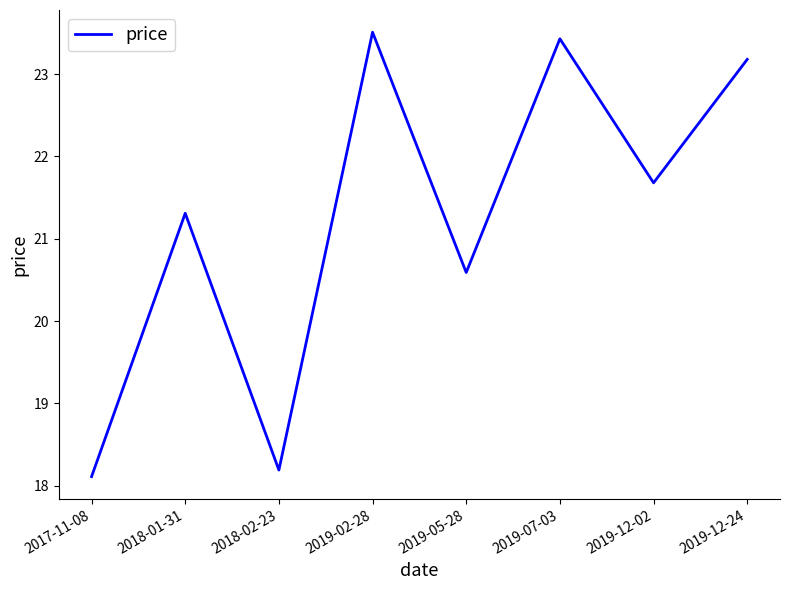

List the labels in order of value, largest first.

2019-02-28, 2019-07-03, 2019-12-24, 2019-12-02, 2018-01-31, 2019-05-28, 2018-02-23, 2017-11-08